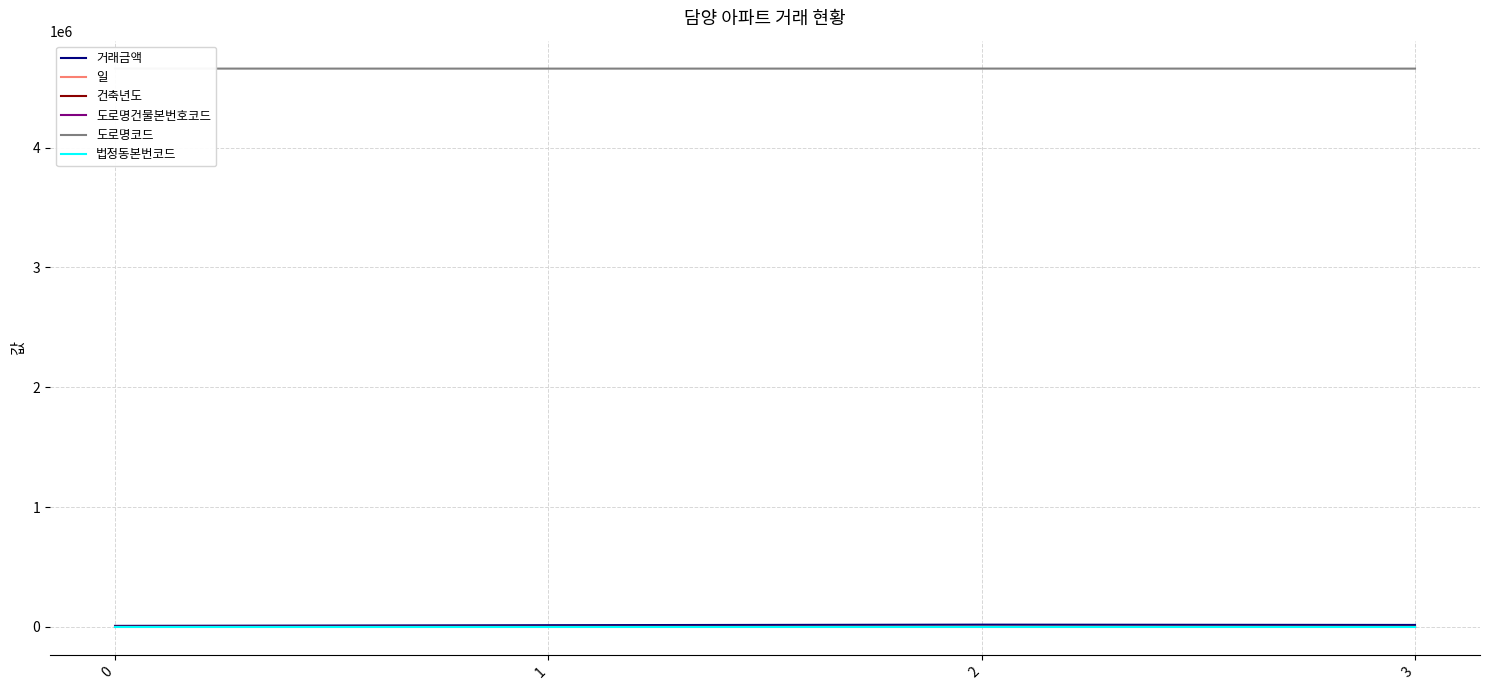

What is the maximum value shown in the chart?

4658406